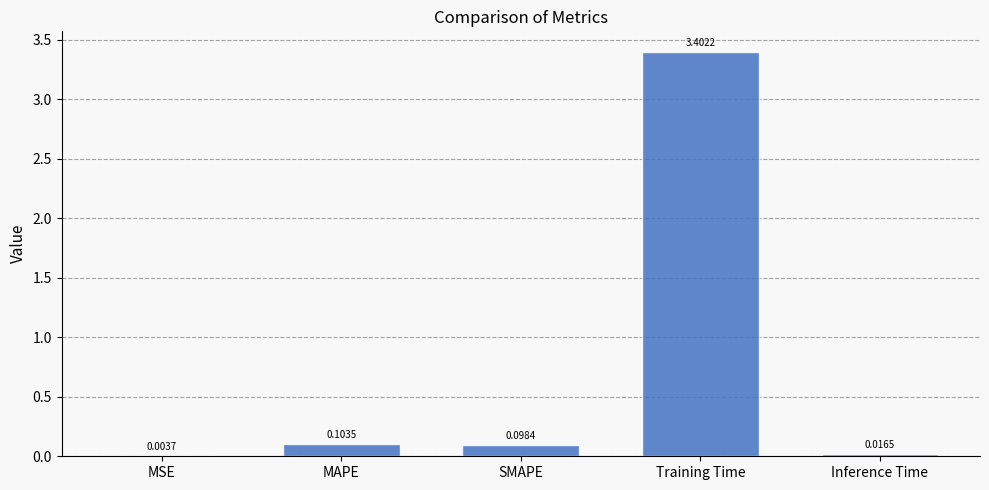

Where is the data nearest to the value 1?

MAPE